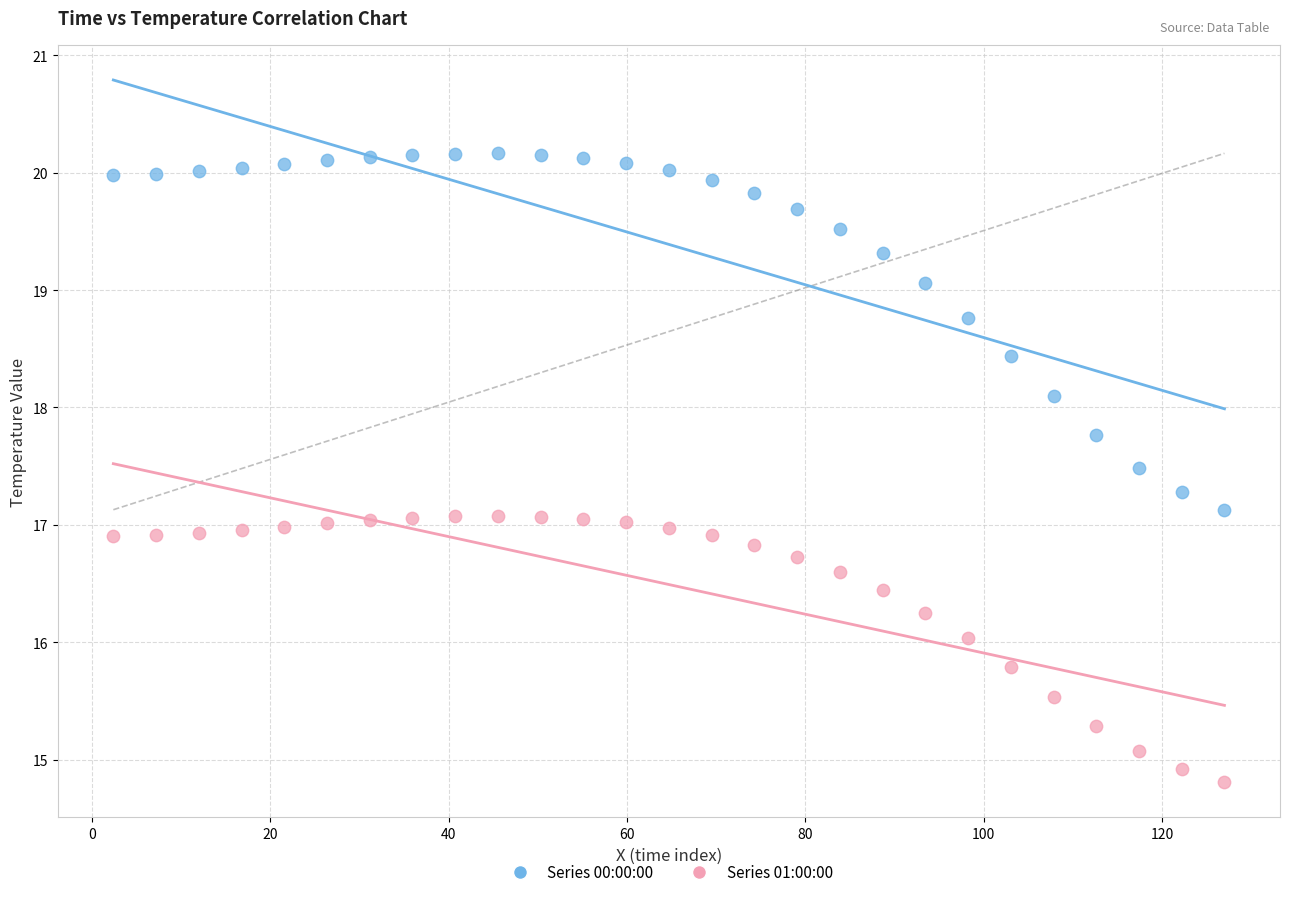

What is the X range (max minus min) for the scatter plot?

124.6